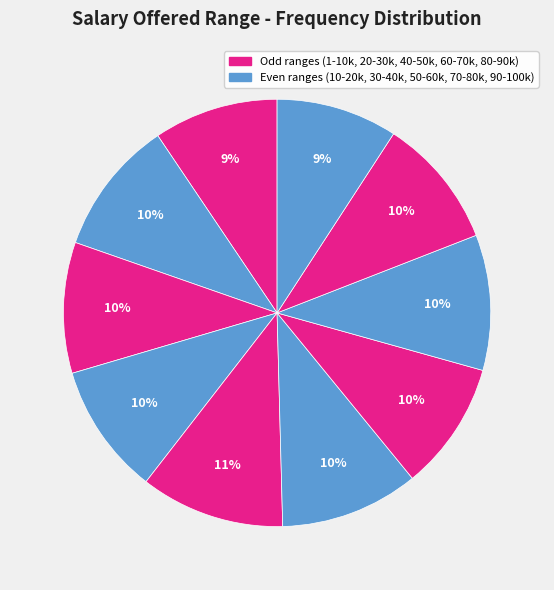

How many segments does this pie chart have?

10